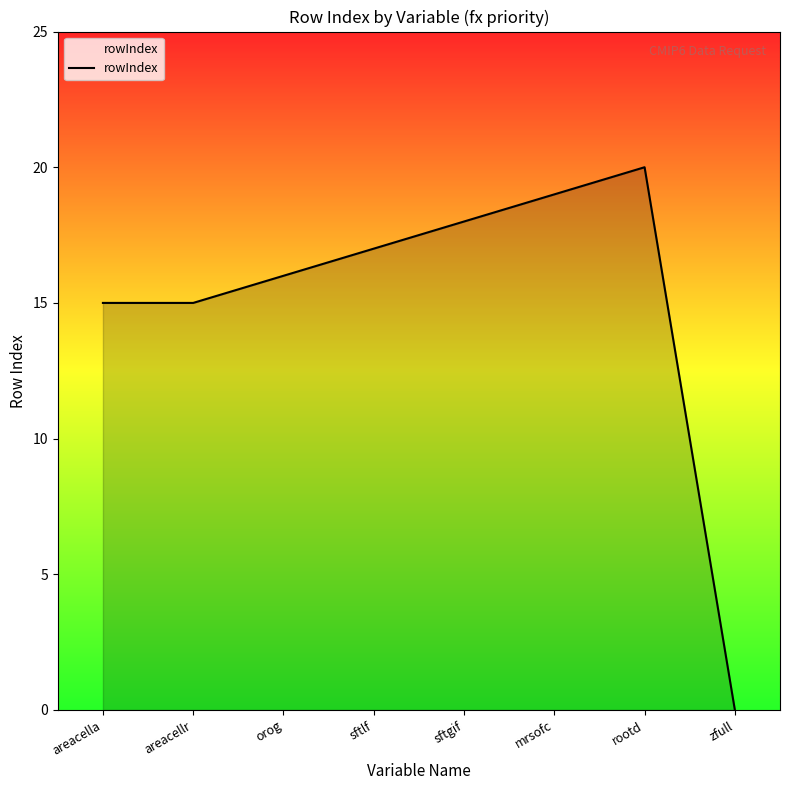

What is the maximum value shown in the chart?

20